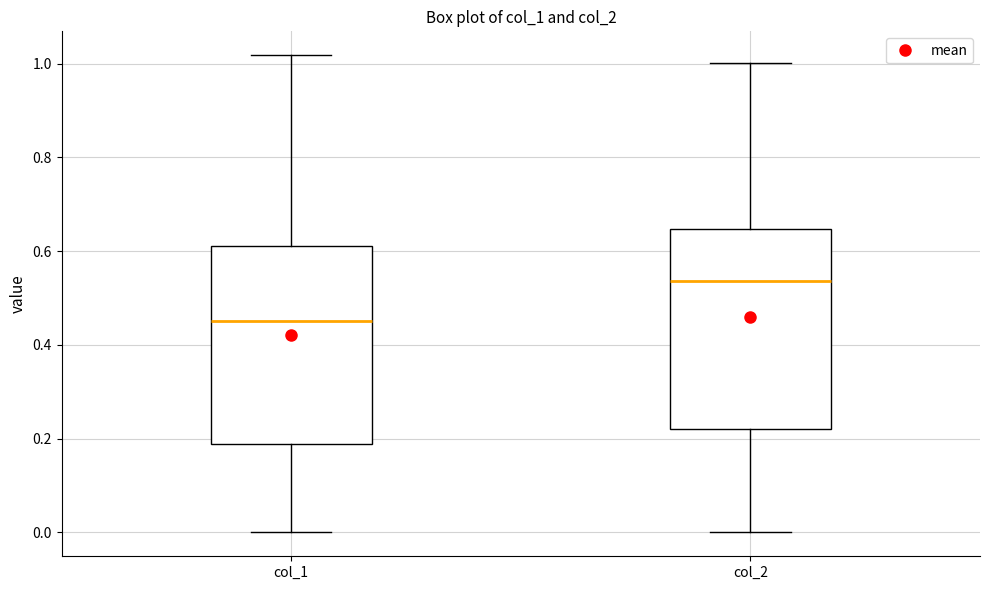

Reading left to right, transcribe this box plot: for each box, give where its median line is, the range the box spans, and where its two whiskers end, as read against the y-axis. The values are not printed on the chart, so give them approximately, as read against the axis.

col_1: median 0.44, box 0.18 to 0.62, whiskers 0.00 to 1.02
col_2: median 0.54, box 0.22 to 0.64, whiskers 0.00 to 1.00